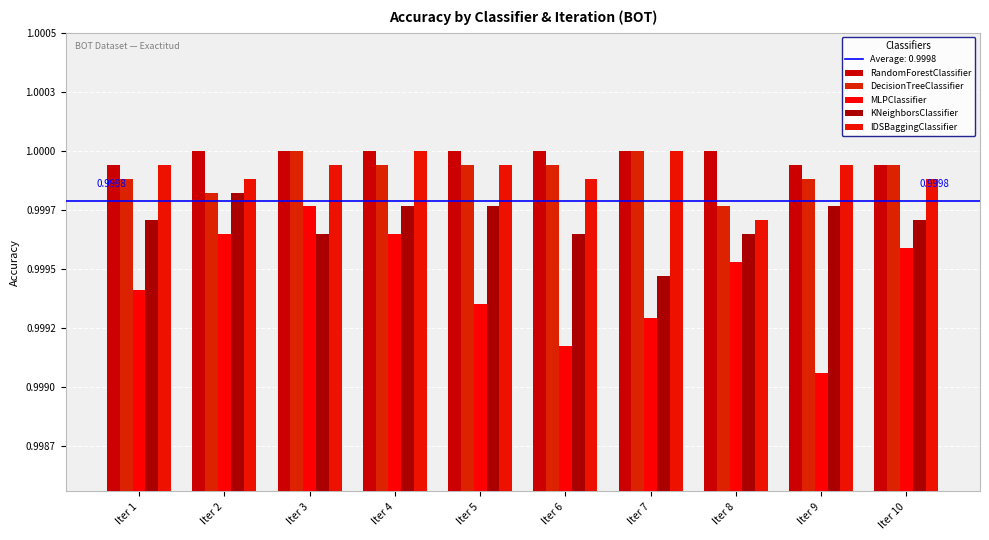

At how many categories does at least one series exceed 0?

10